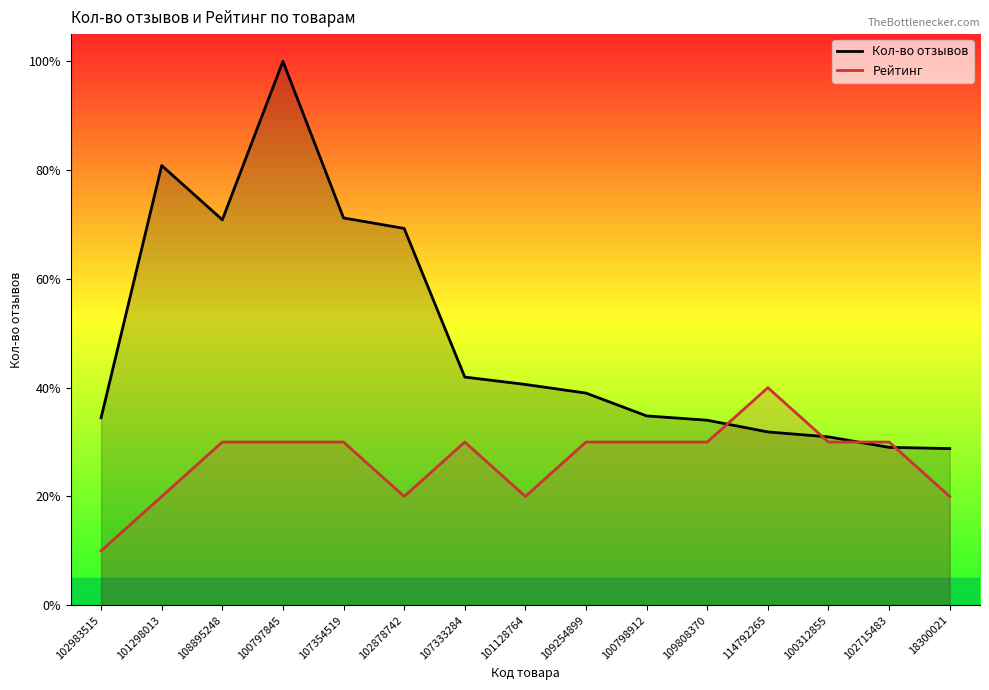

At how many categories does at least one series exceed 699?

2